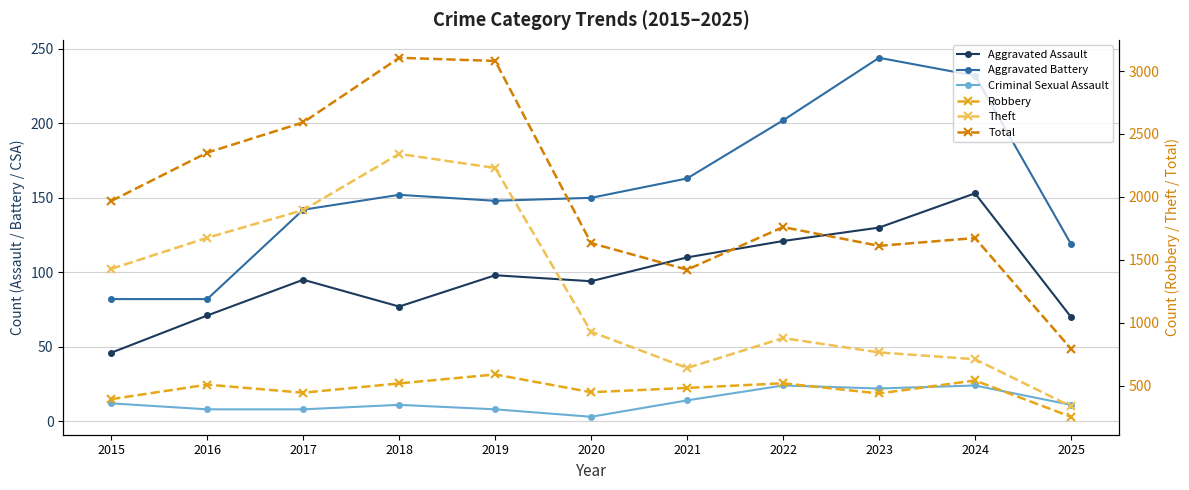

How many data points in Aggravated Battery are less than 150?

5